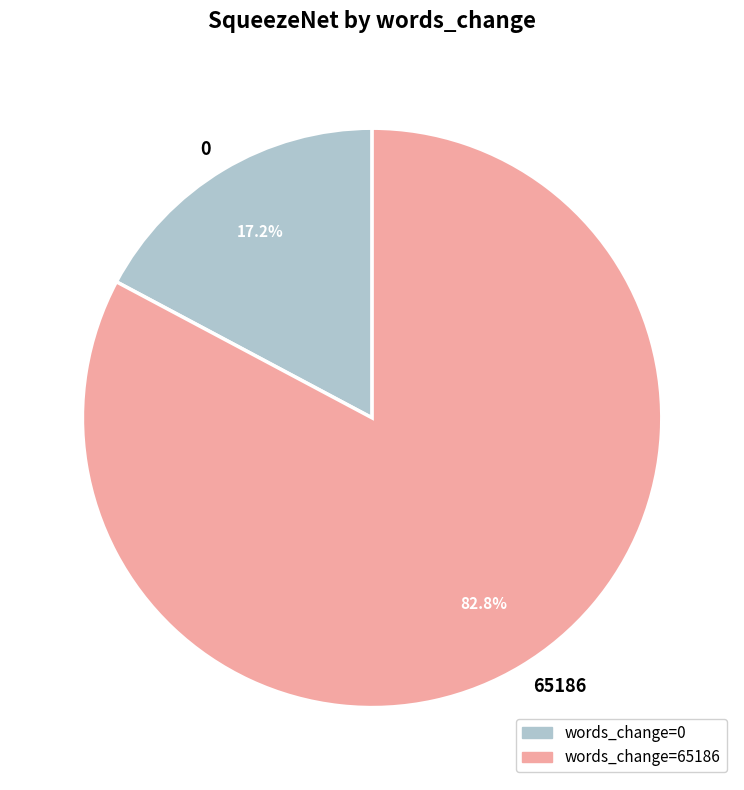

Combined, do 0 and 65186 account for over 50%?

Yes